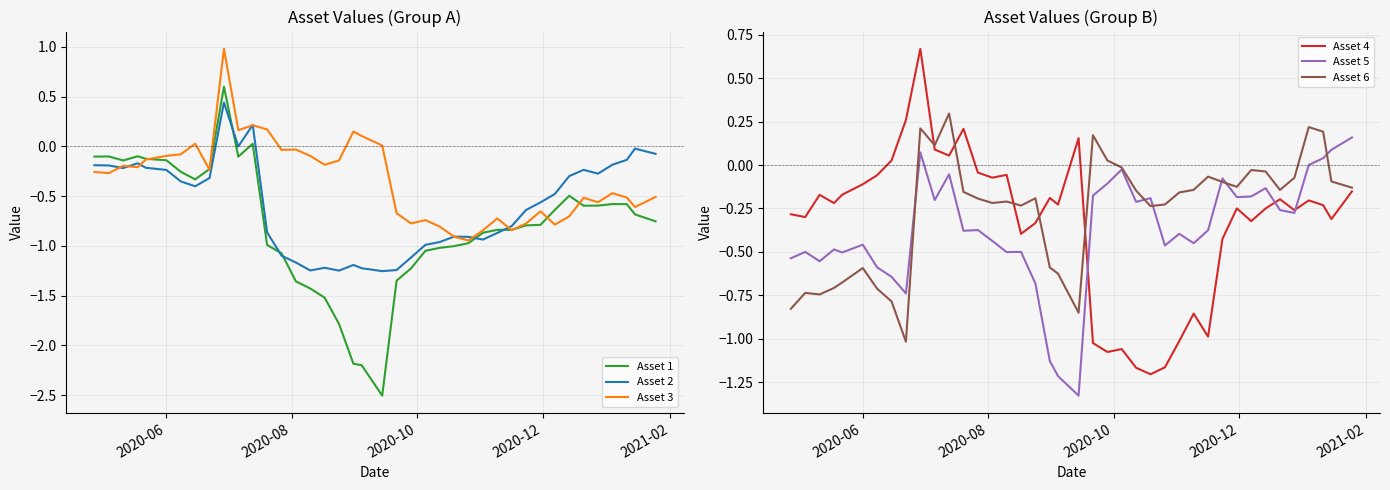

What is the value of the Asset 4 point at the 28th from the left?

-1.0